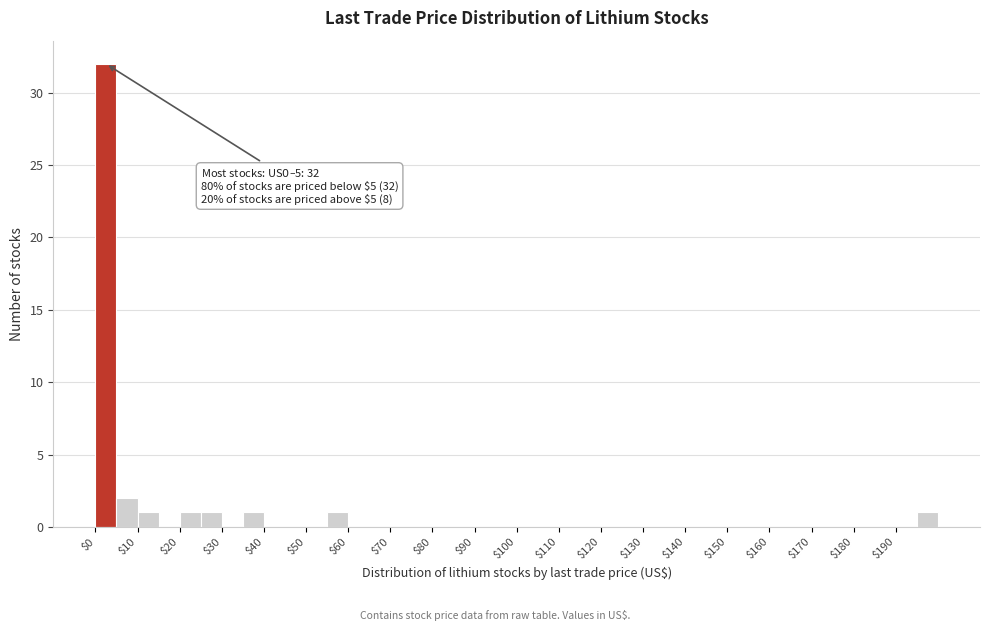

Which range on the x-axis has the tallest bar?

0 to 5